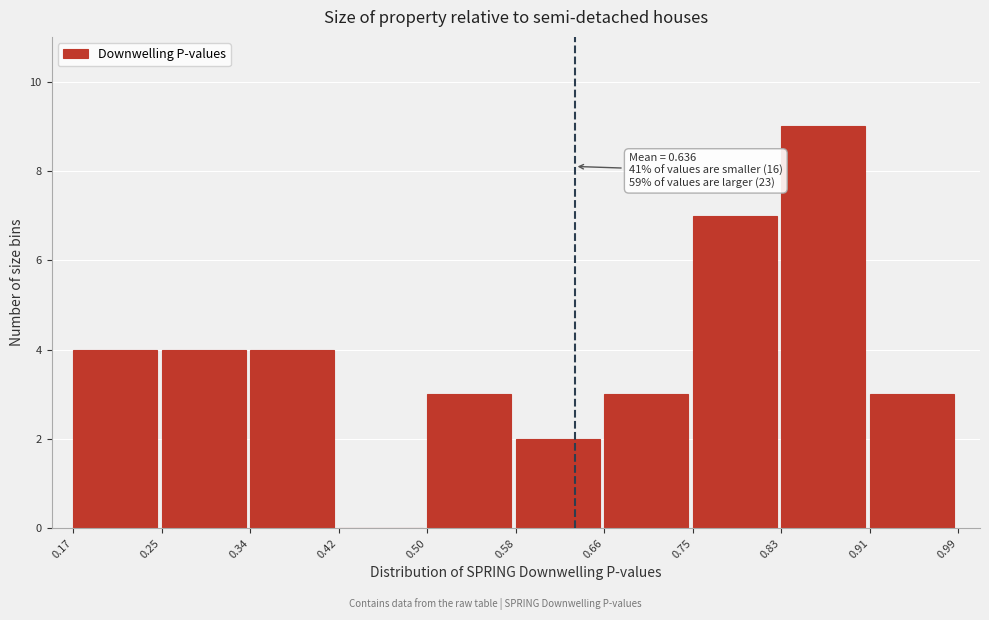

Which range on the x-axis has the tallest bar?

0.83 to 0.91